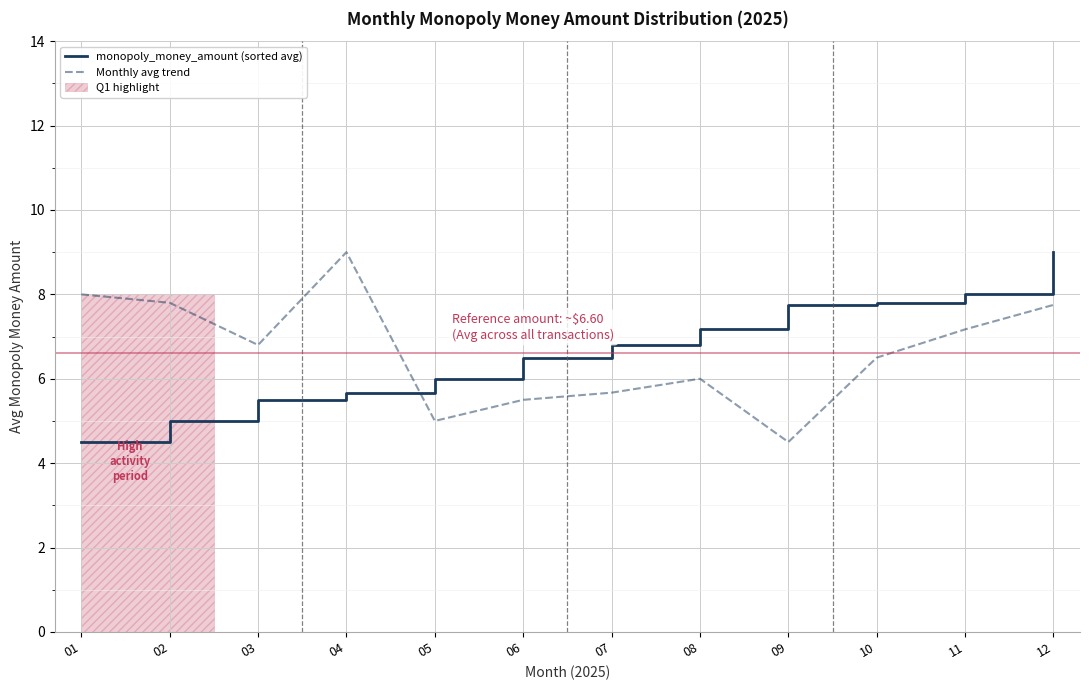

What is the value of the Monthly avg trend point at the 8th from the left?

6.0